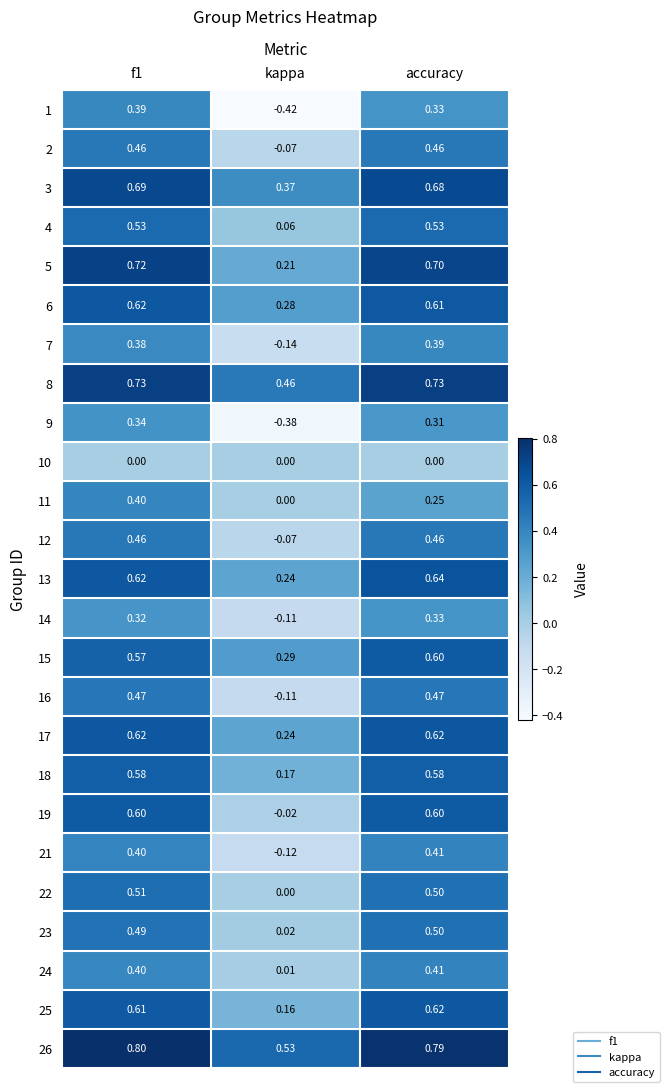

What is the greatest value displayed?

0.8